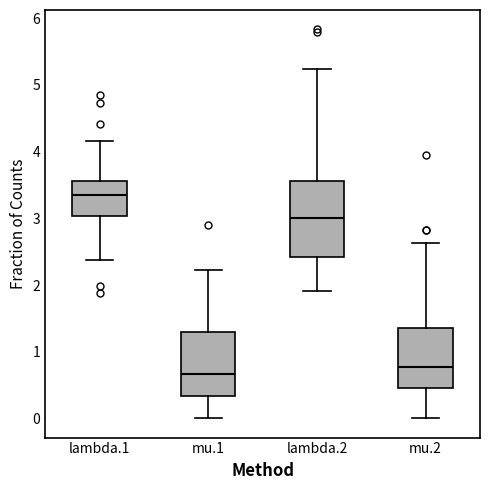

Reading left to right, read every box against the y-axis: the position of its median line, the range the box covers, and the ends of its whiskers. The values are not printed on the chart, so give them approximately, as read against the axis.

lambda.1: median 3.4, box 3.0 to 3.6, whiskers 2.4 to 4.2
mu.1: median 0.7, box 0.3 to 1.3, whiskers 0.0 to 2.2
lambda.2: median 3.0, box 2.4 to 3.6, whiskers 1.9 to 5.2
mu.2: median 0.8, box 0.5 to 1.4, whiskers 0.0 to 2.6